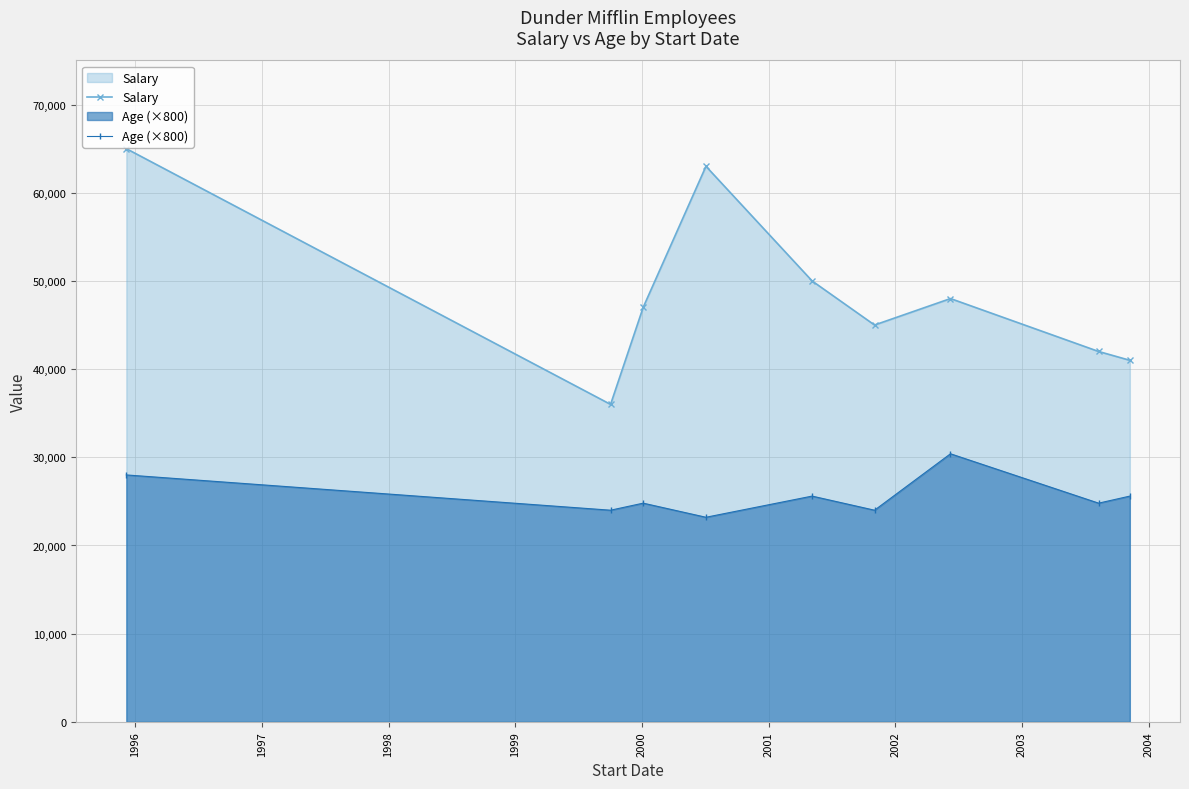

List the series in order of their peak value, lowest first.

Age (×800), Salary